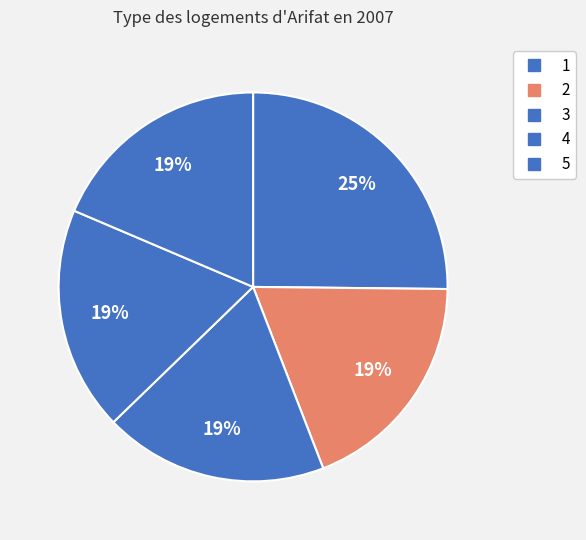

How many slices are in this pie chart?

5